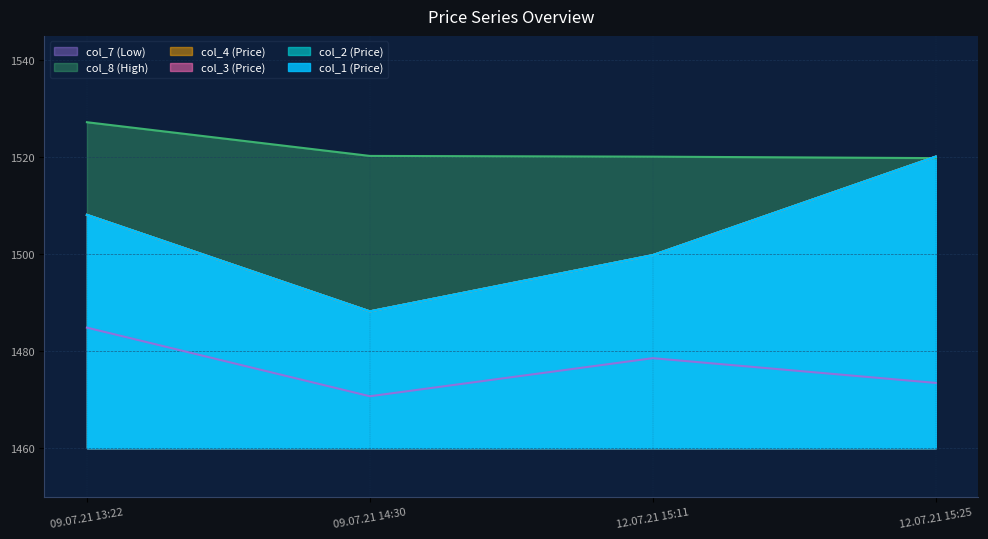

Which series has the largest total across all categories?

col_8